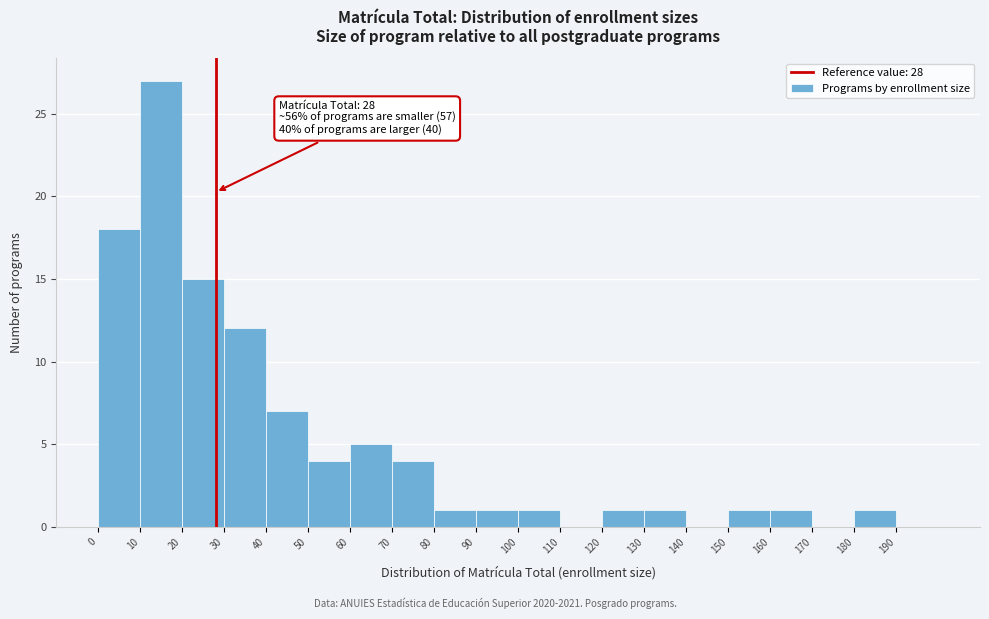

Over which range of the x-axis is the bar tallest?

10 to 20